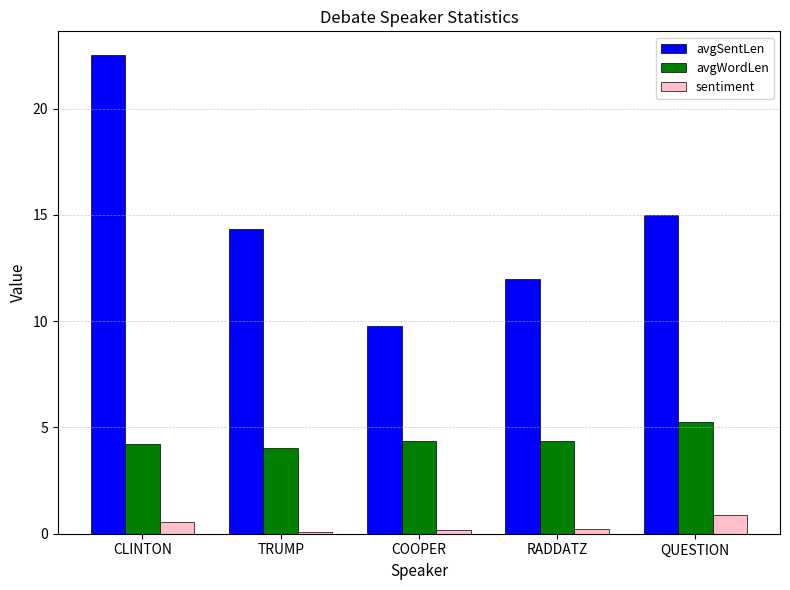

What are all the series names shown in the legend?

avgSentLen, avgWordLen, sentiment